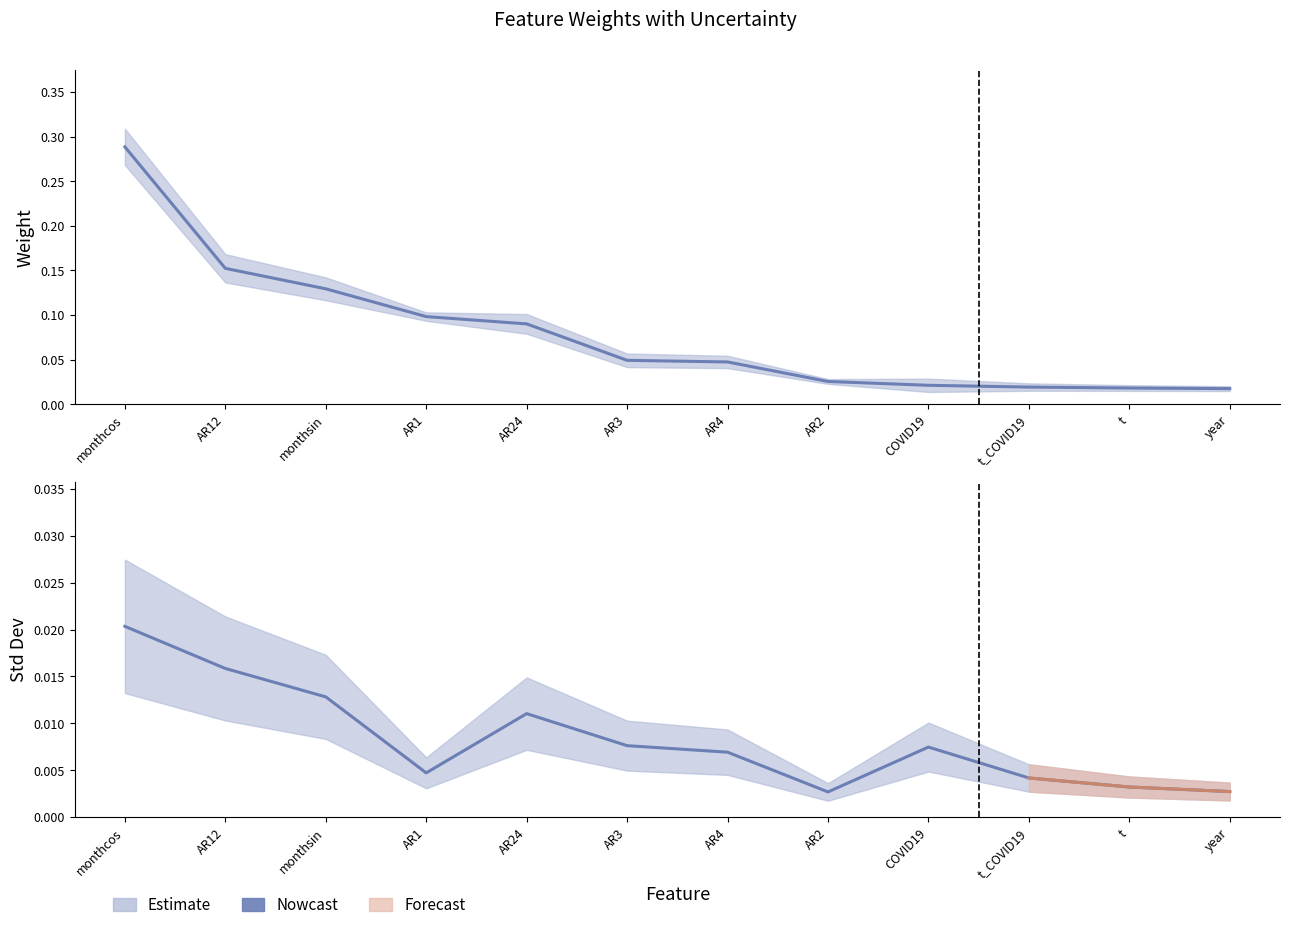

How many points are lower than both their immediate neighbors (excluding endpoints)?

2